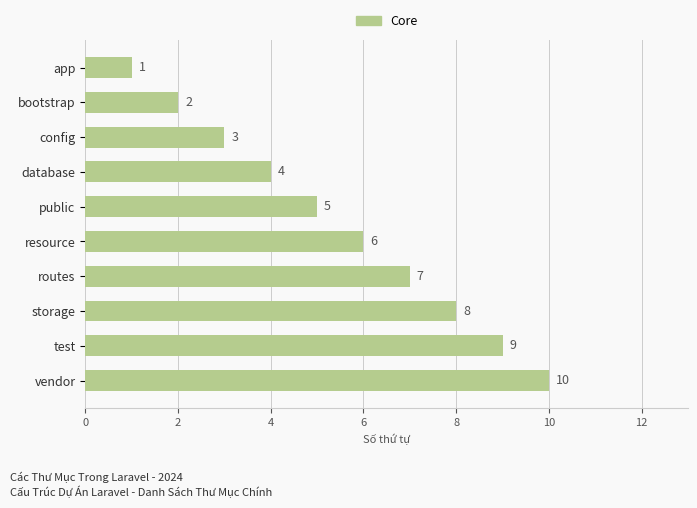

Are the bars grouped side by side (vs. stacked)?

No